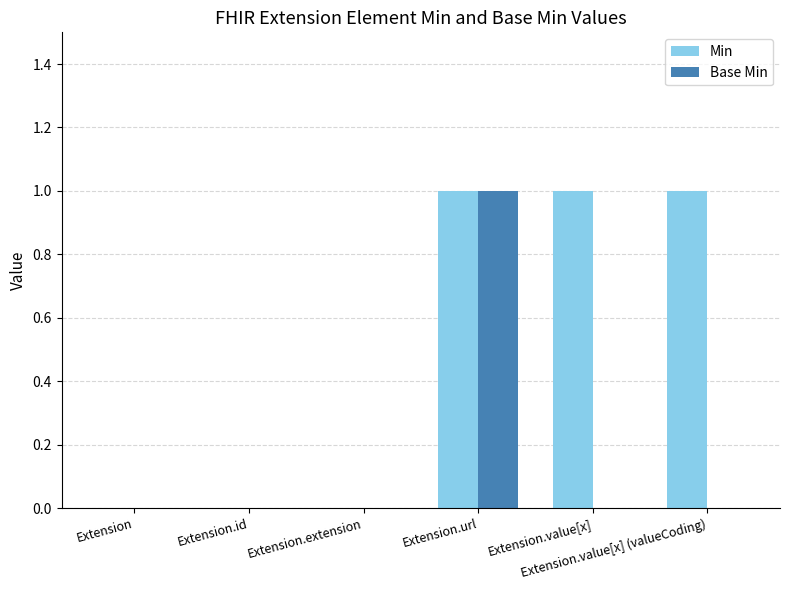

Which series has the largest total across all categories?

Min